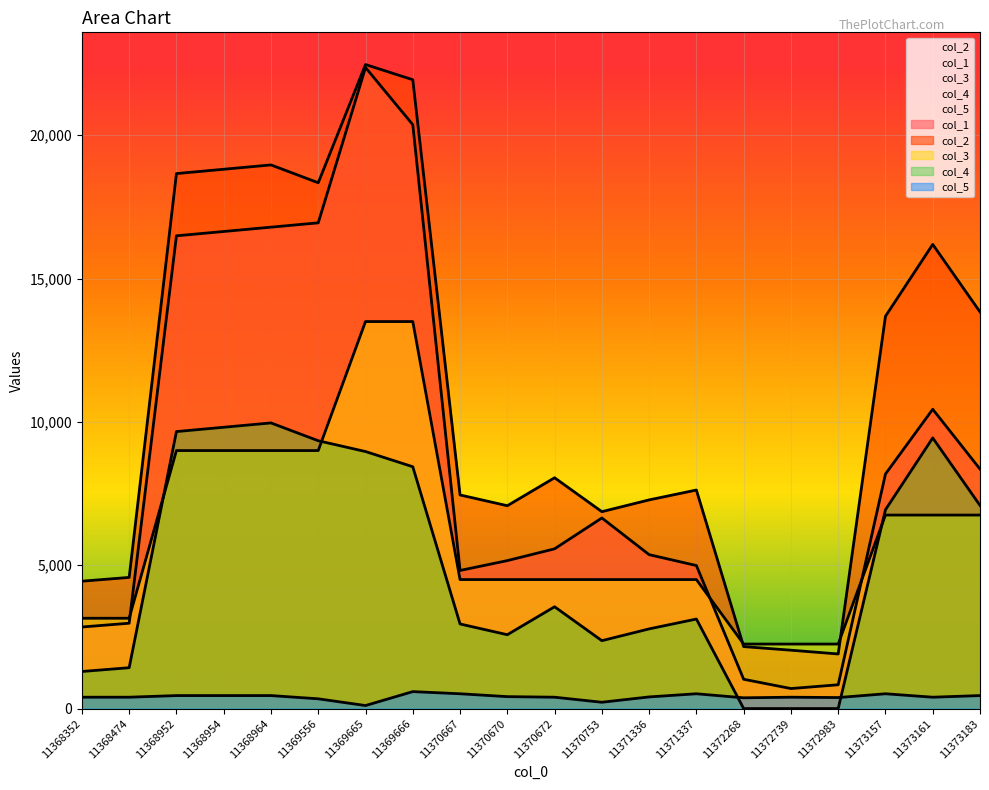

At 11371336, list the series in order from smallest to largest.

col_5, col_4, col_3, col_1, col_2